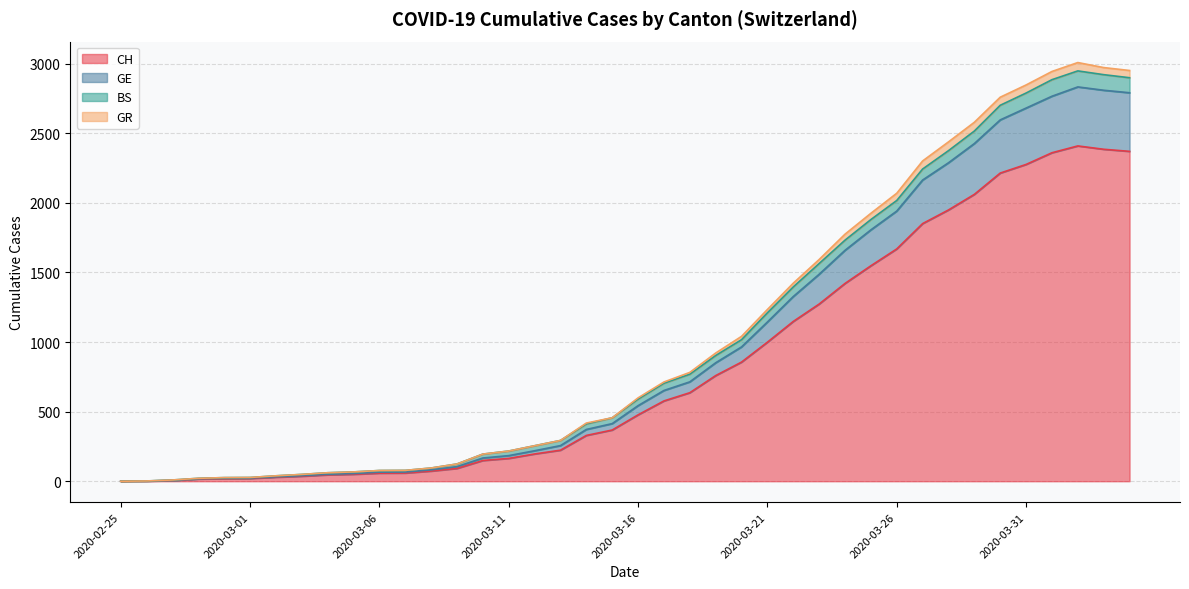

What is the label of the 2nd point from the left?

2020-02-26